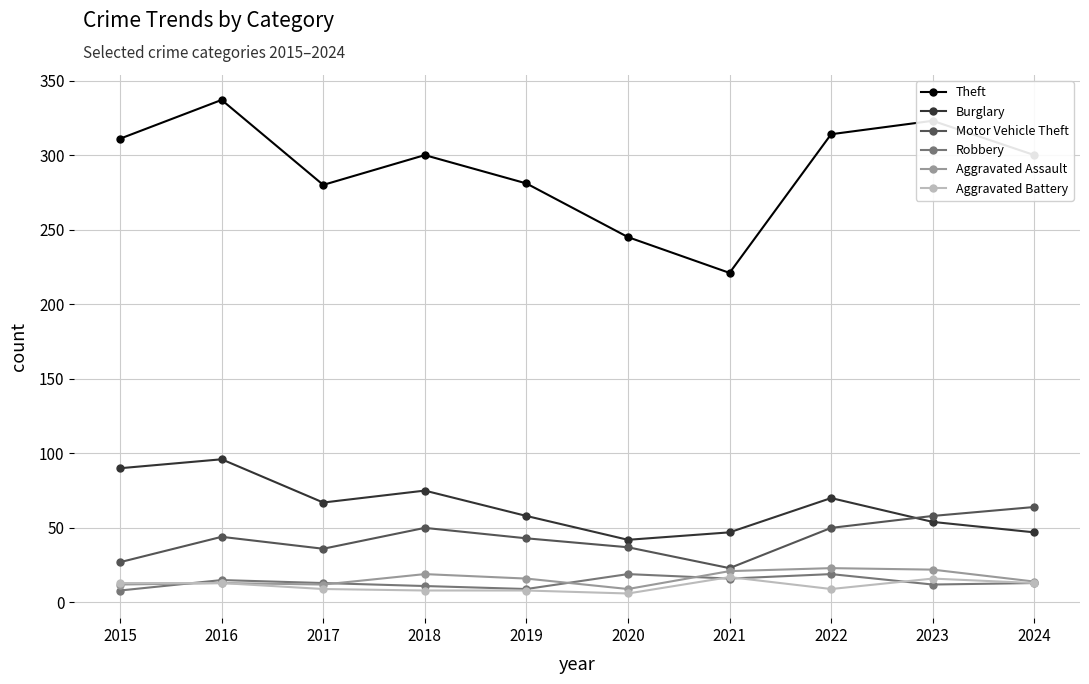

True or false: Theft has a value of 86 at 2023.

False